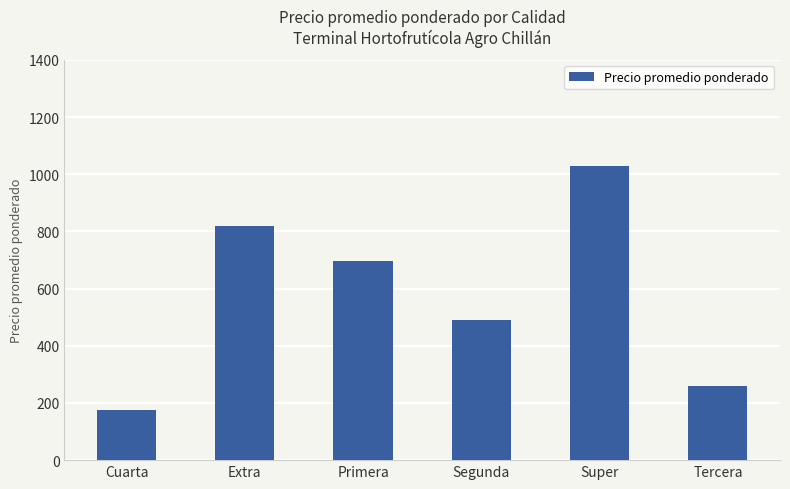

Reading left to right, list all the values displayed in this chart.

175	820	695	490	1029	259